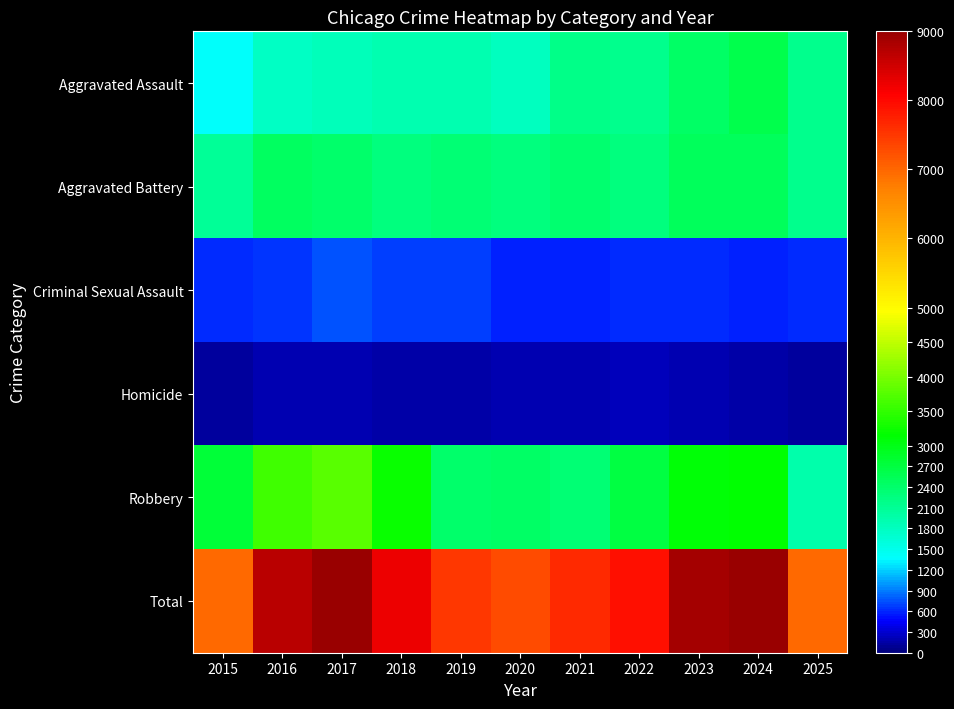

Which series changed the most between 2016 and 2020?

Total